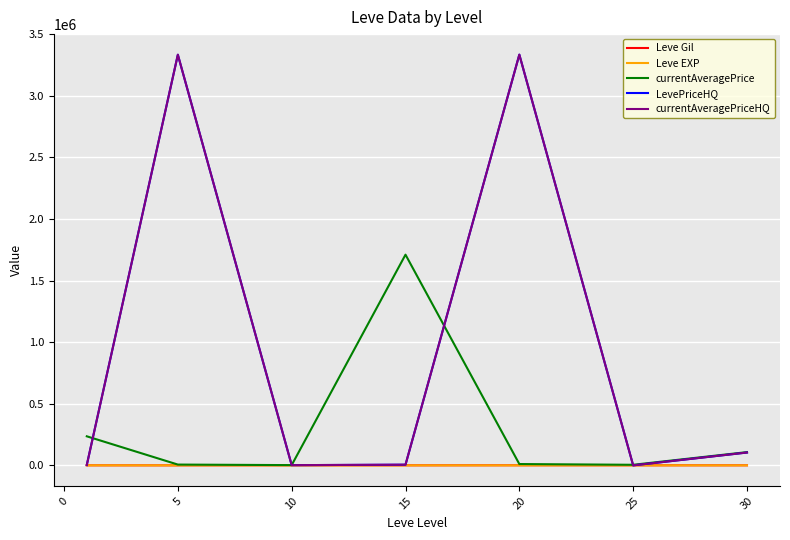

True or false: Leve Gil and Leve EXP cross at least once.

False